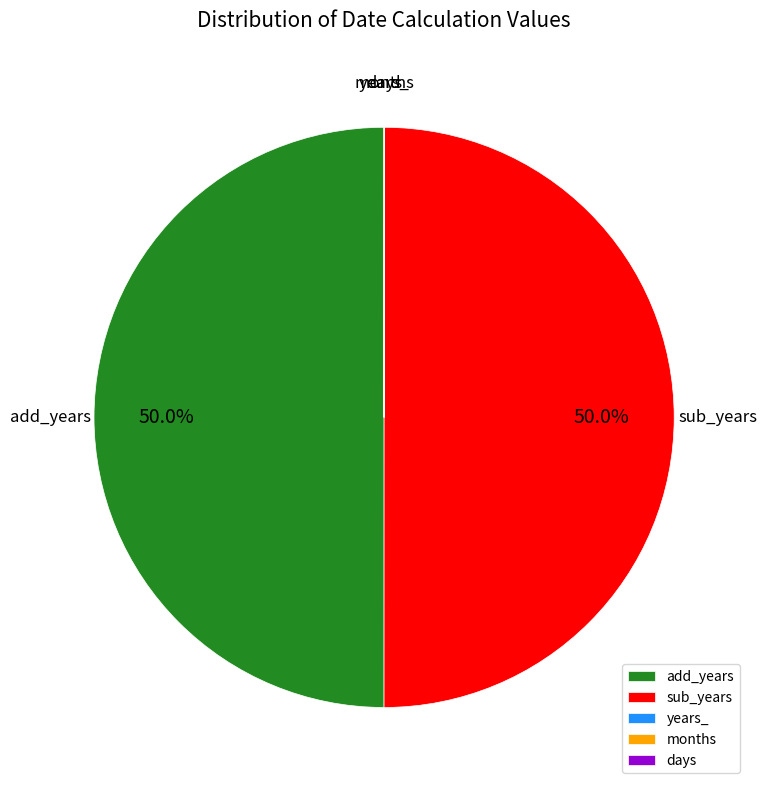

Is it true that add_years is 43% of the pie?

False